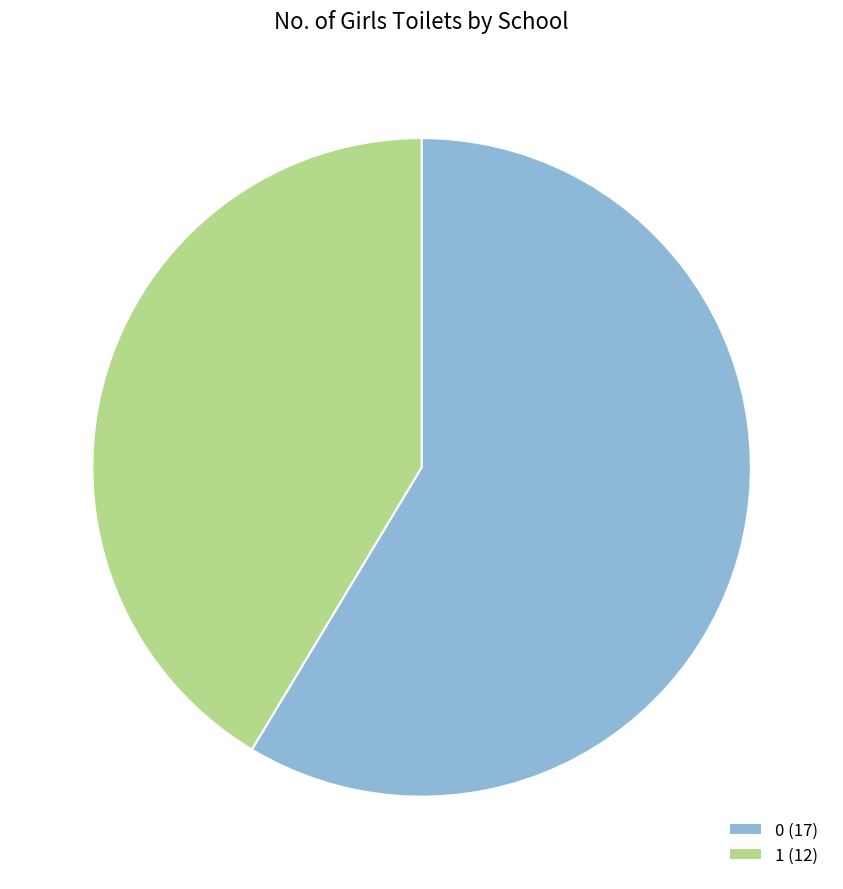

Is there a majority slice in this chart?

Yes